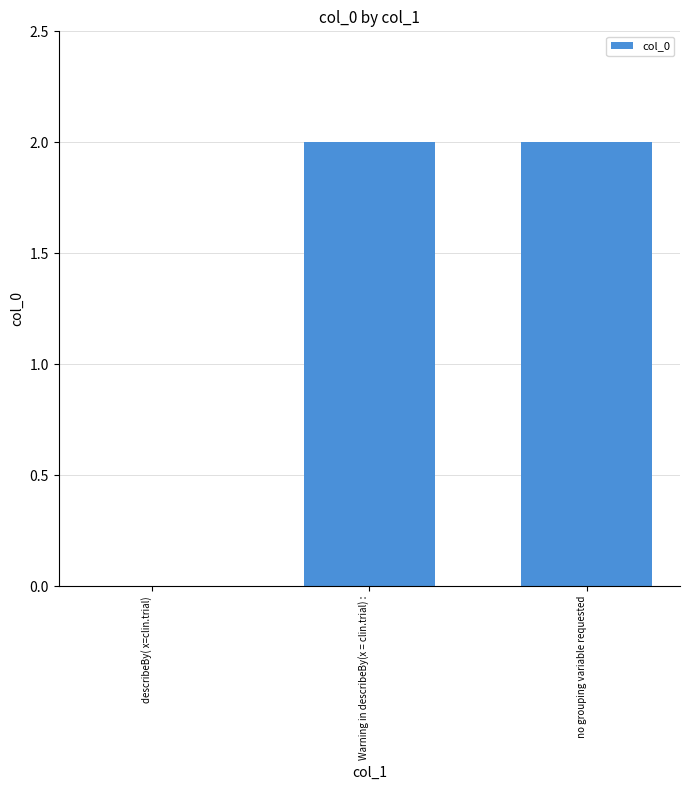

Count the number of data series in this chart.

1